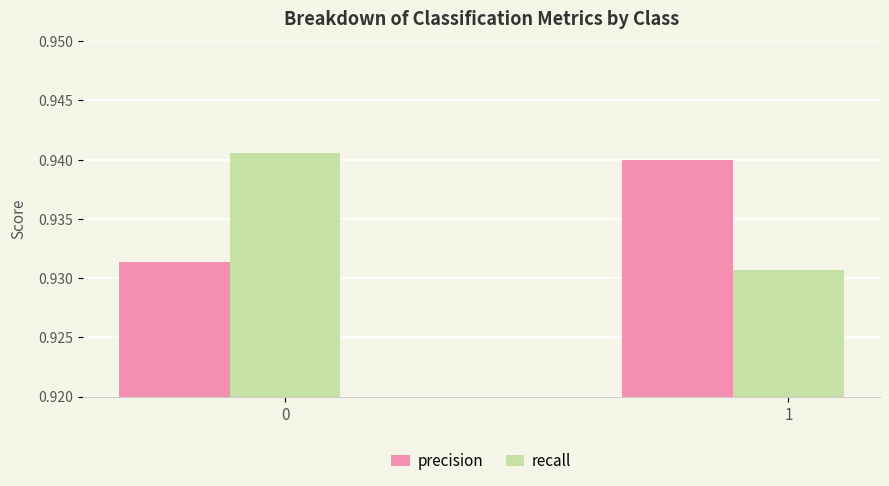

The value of precision at 0 is 1.6. True or false?

False